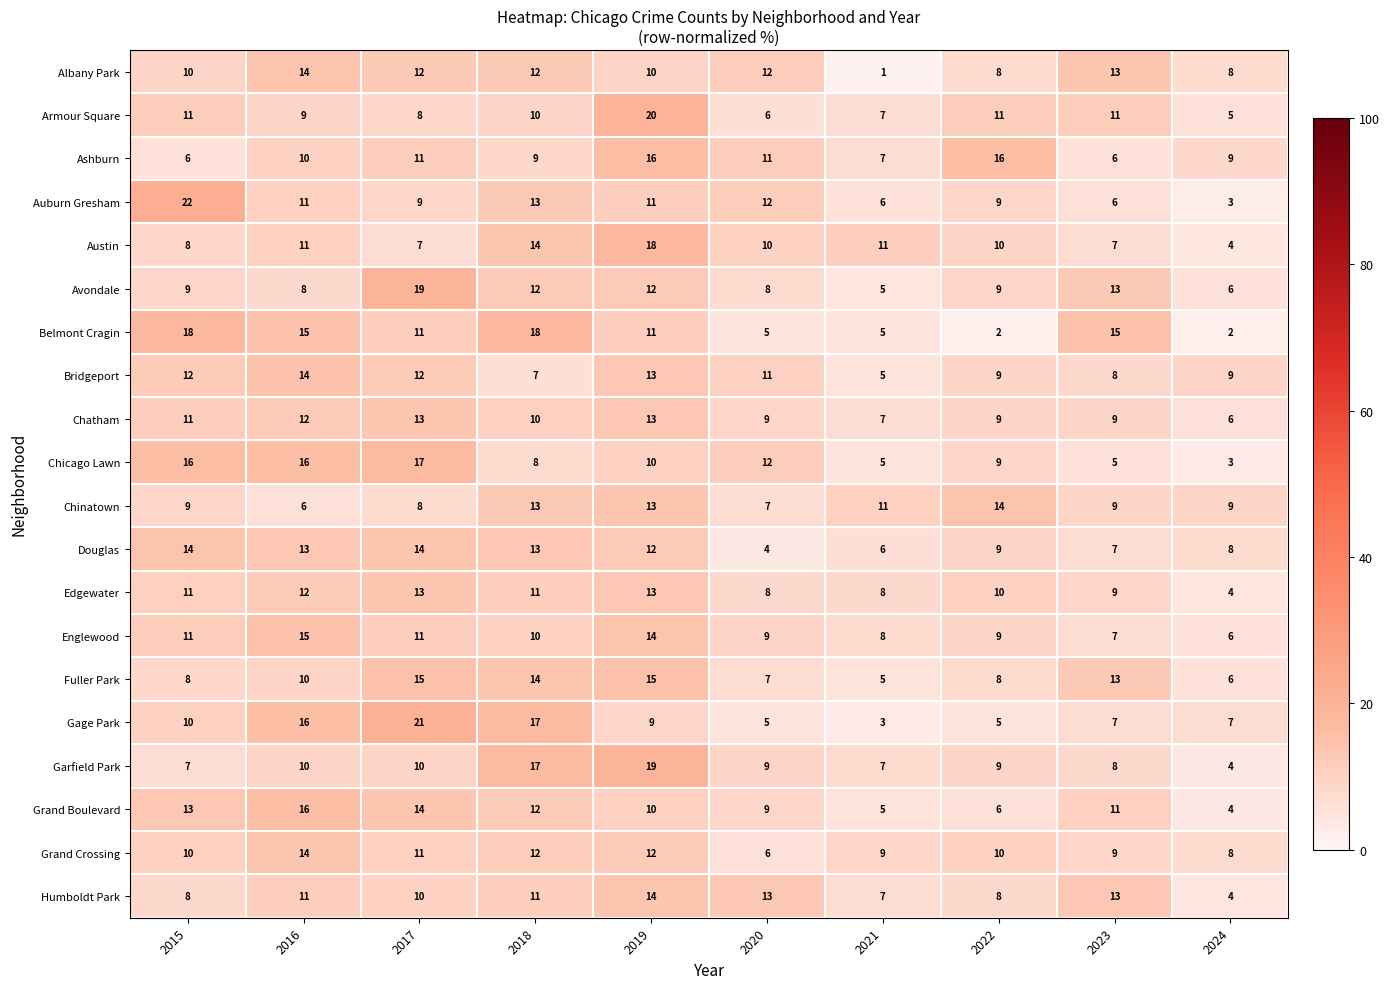

Which series changed the most between 2018 and 2019?

Armour Square